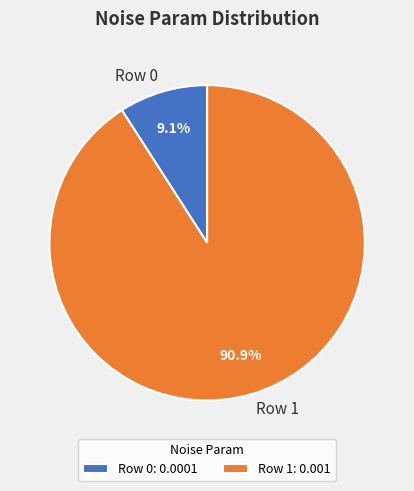

The Row 0 slice represents 9% of the pie. True or false?

True